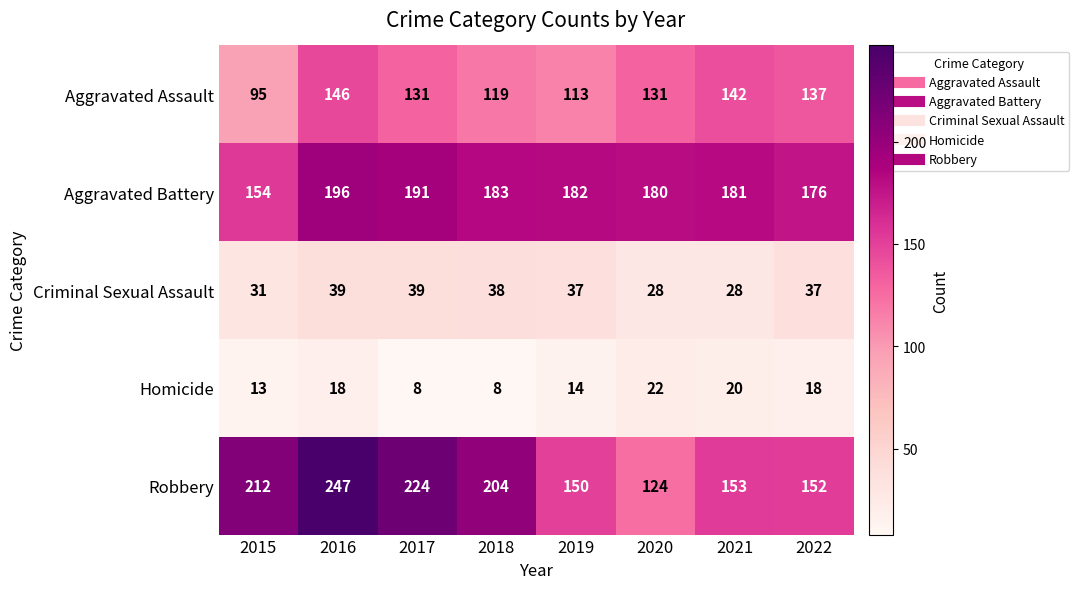

What value does the Aggravated Assault series have at 2021?

142